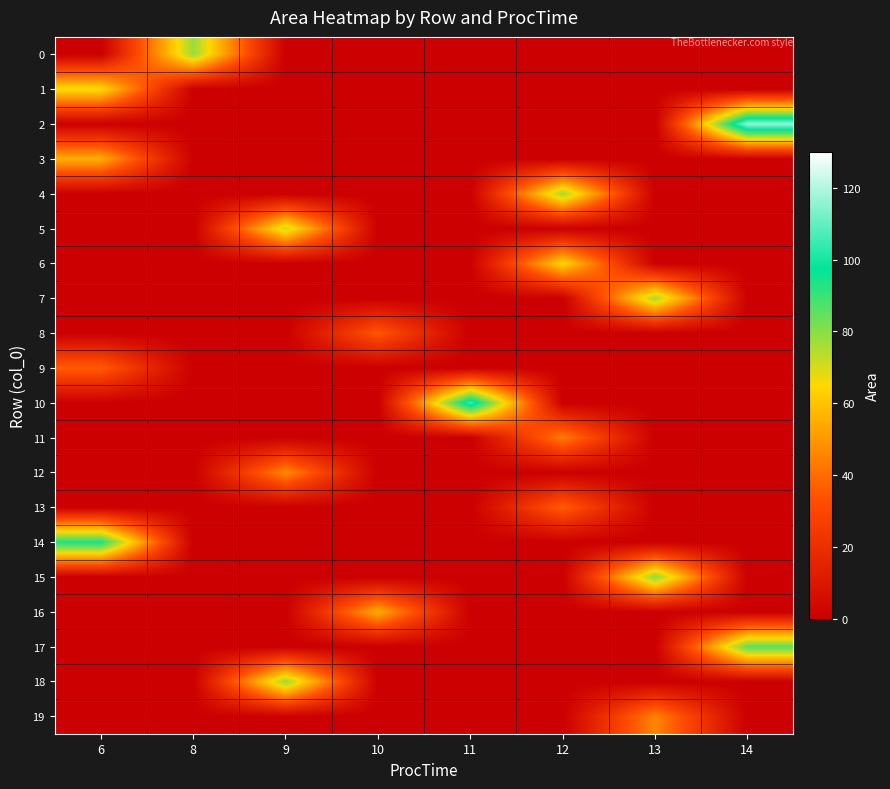

Which label corresponds to the largest value in the chart?

14